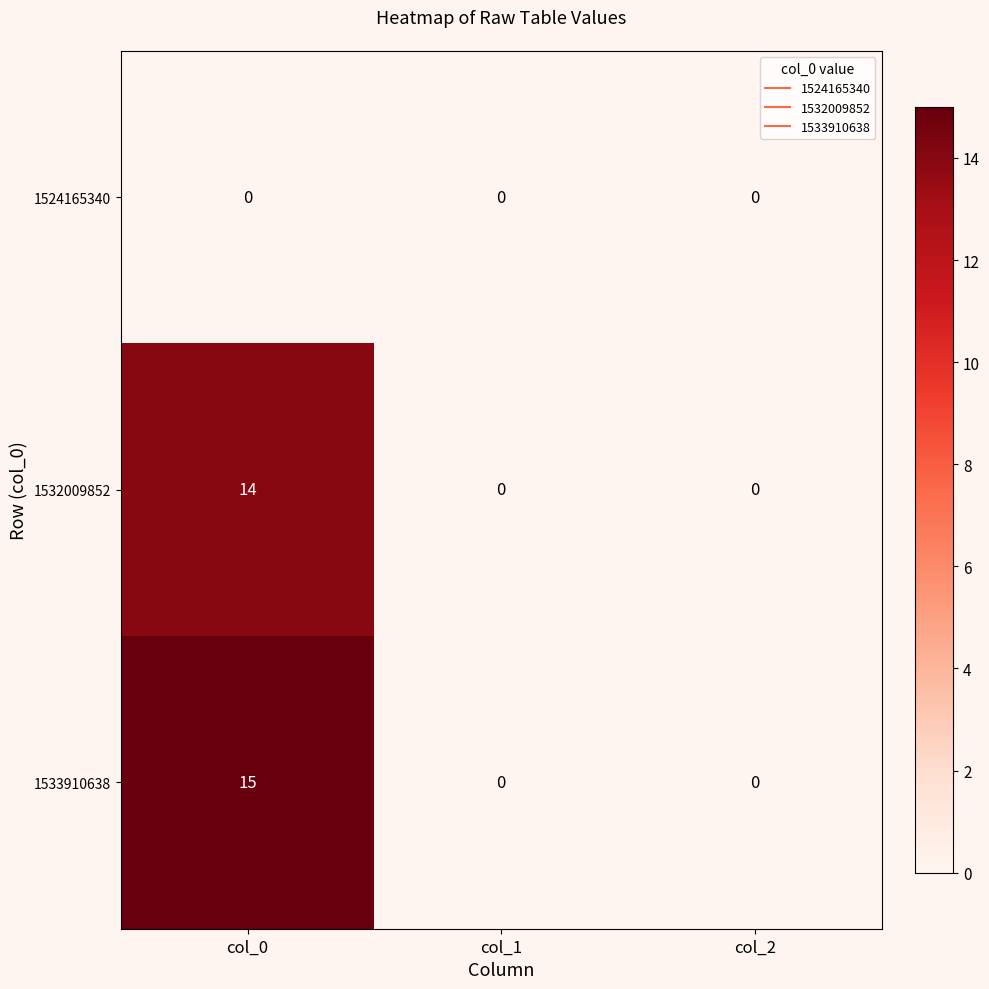

At which category is the sum across all series the highest?

col_0